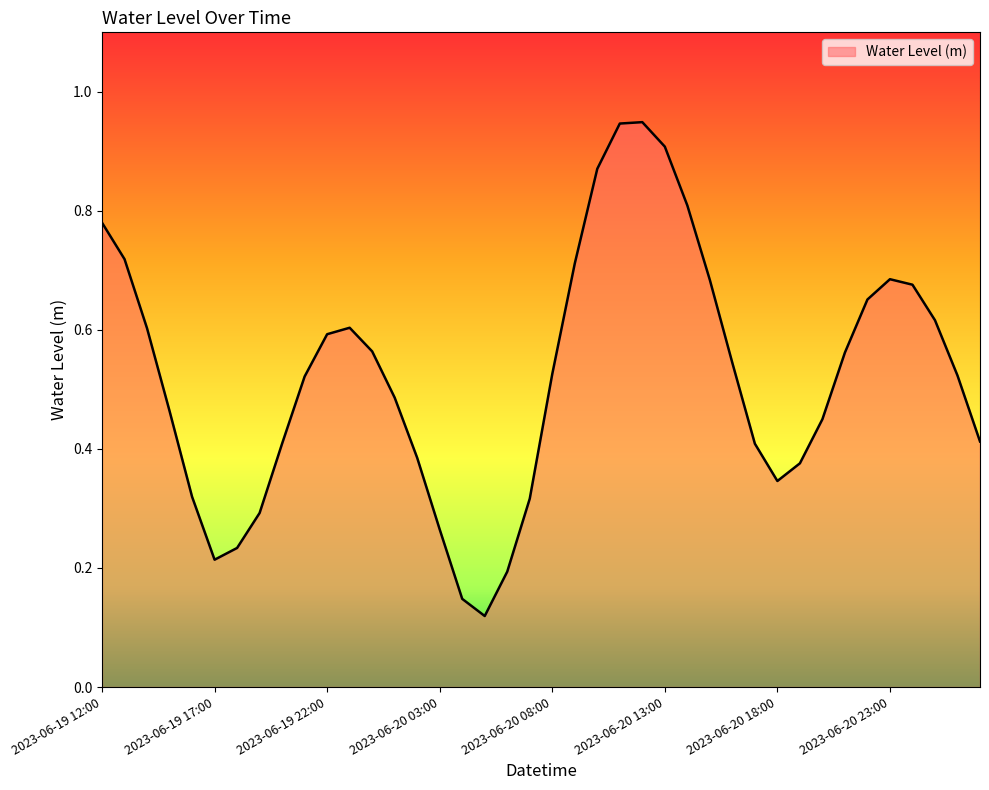

What is the average value?

0.5